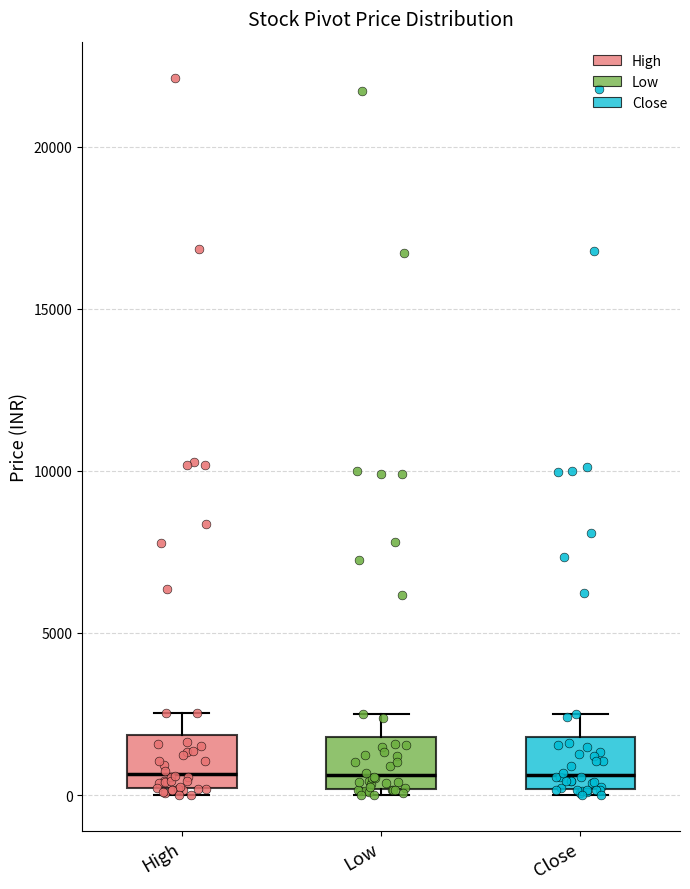

Reading left to right, read every box against the y-axis: the position of its median line, the range the box covers, and the ends of its whiskers. The values are not printed on the chart, so give them approximately, as read against the axis.

High: median 500, box 0 to 2000, whiskers 0 (just below the box's lower edge) to 2500
Low: median 500, box 0 to 2000, whiskers 0 (just below the box's lower edge) to 2500
Close: median 500, box 0 to 2000, whiskers 0 (just below the box's lower edge) to 2500